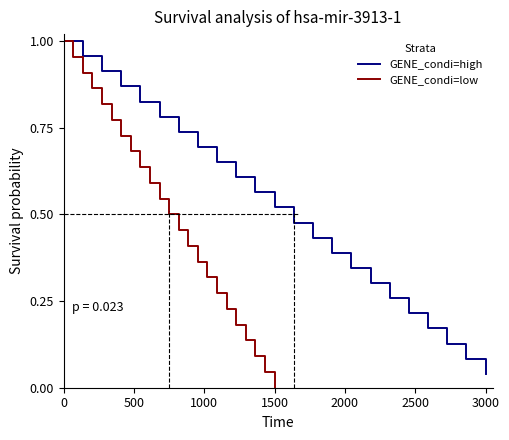

At which label is GENE_condi=high closest to 0?

3000